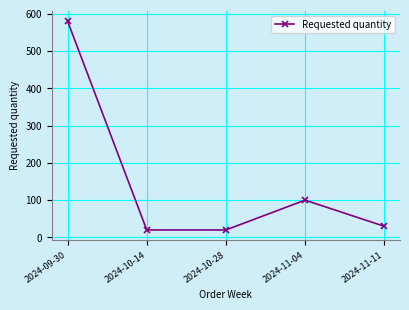

What is the maximum value shown in the chart?

580